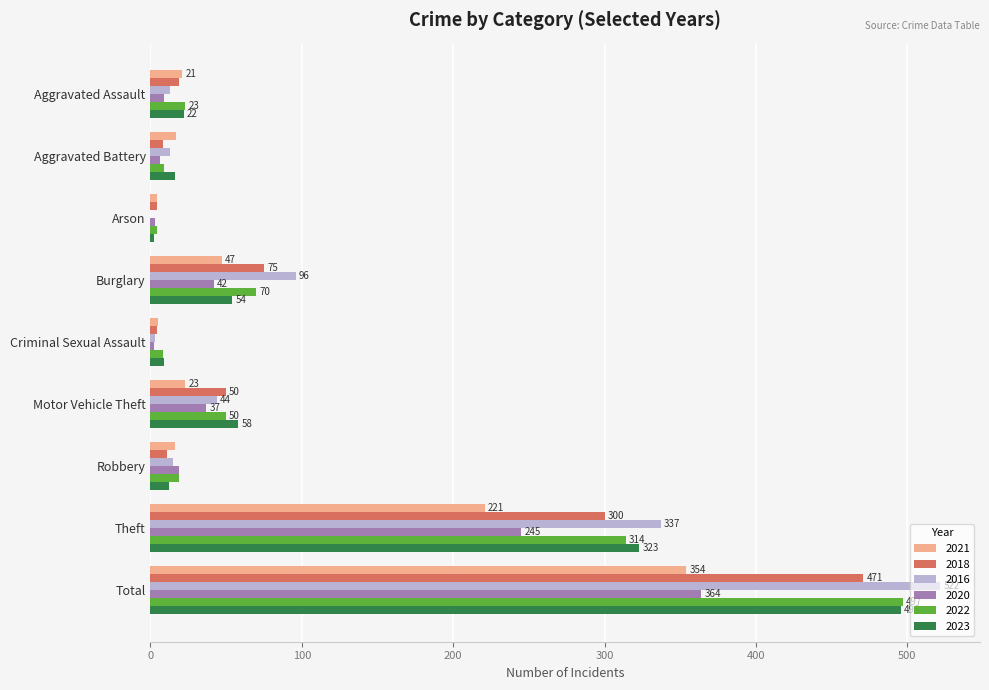

Where is 2020 nearest to the value 183?

Theft